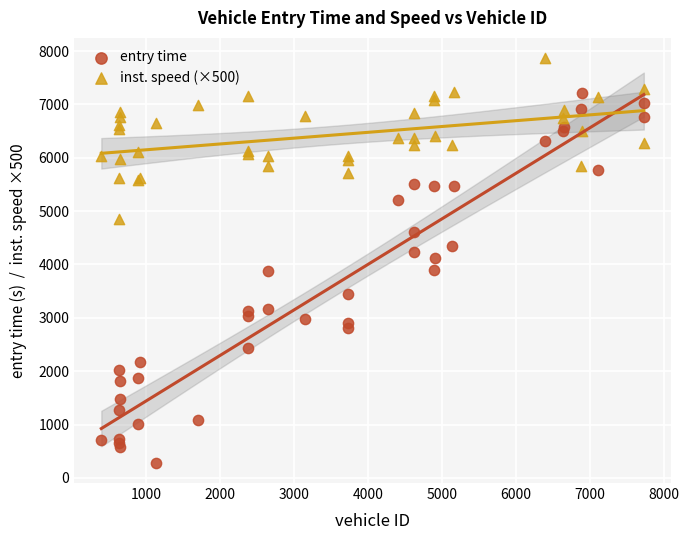

Which series has the largest Y range (max minus min)?

entry time